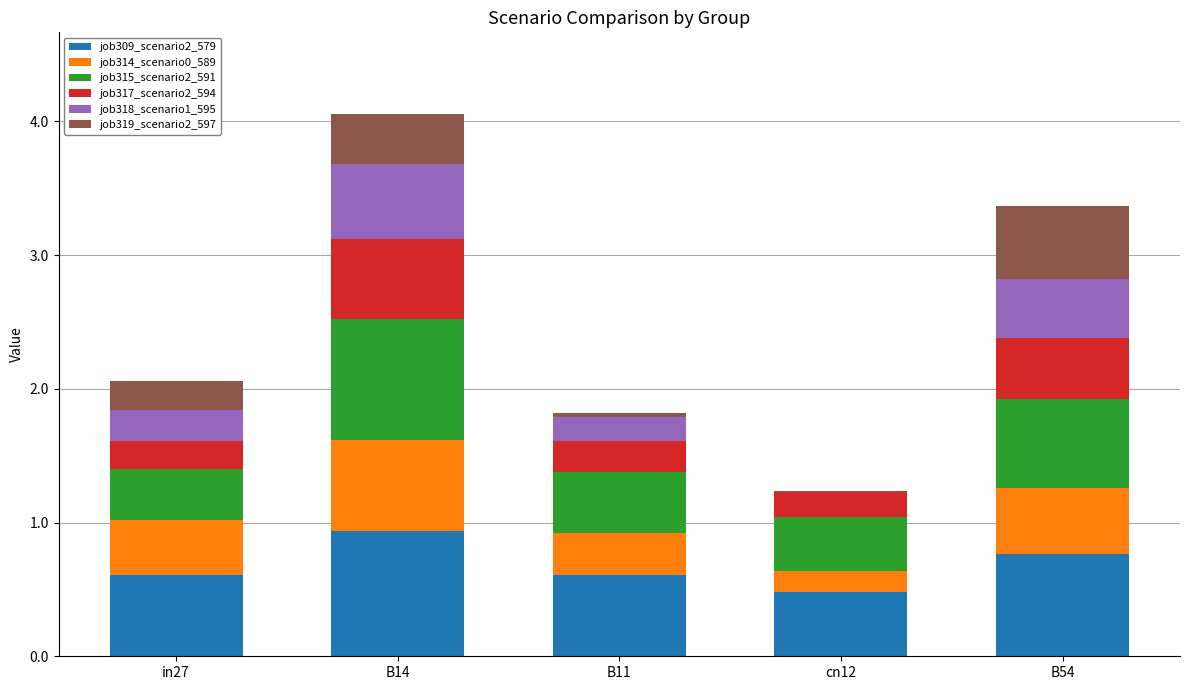

What is the highest value of the job309_scenario2_579 series?

0.9